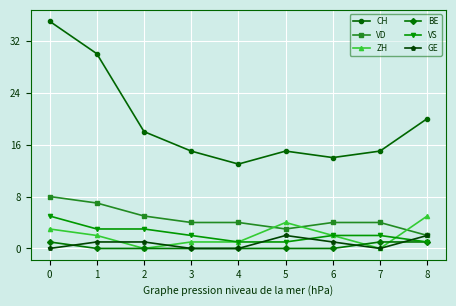

Reading right to left, what are all the values shown in this chart?

CH: 8=20	7=15	6=14	5=15	4=13	3=15	2=18	1=30	0=35
VD: 8=2	7=4	6=4	5=3	4=4	3=4	2=5	1=7	0=8
ZH: 8=5	7=0	6=2	5=4	4=1	3=1	2=0	1=2	0=3
BE: 8=1	7=1	6=0	5=0	4=0	3=0	2=0	1=0	0=1
VS: 8=1	7=2	6=2	5=1	4=1	3=2	2=3	1=3	0=5
GE: 8=2	7=0	6=1	5=2	4=0	3=0	2=1	1=1	0=0